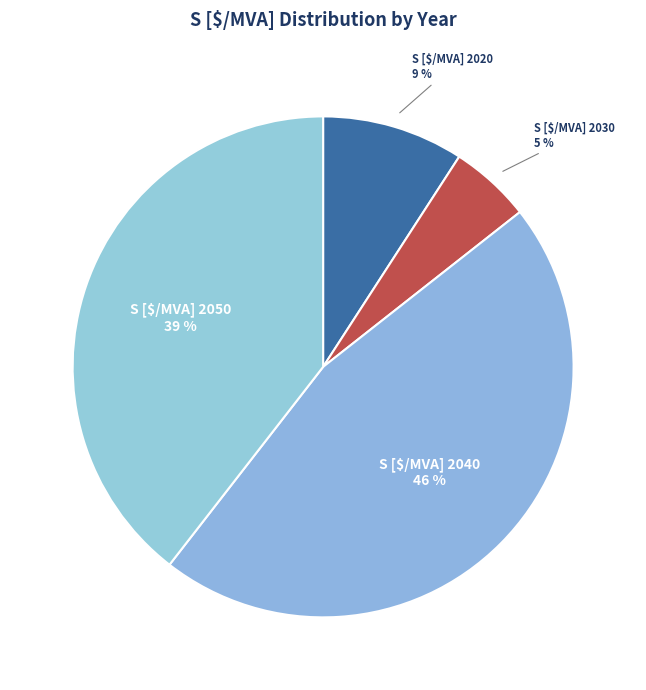

Which slice is the smallest?

S [$/MVA] 2030